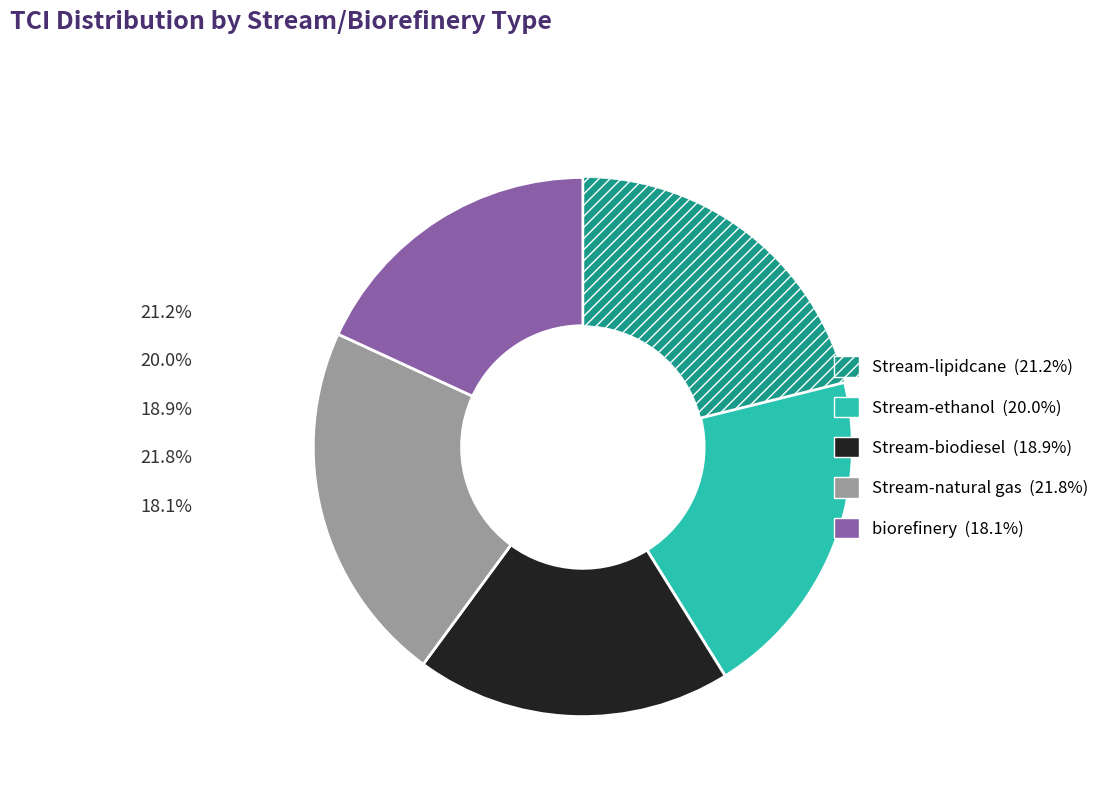

Which category has the smallest portion of the pie?

biorefinery